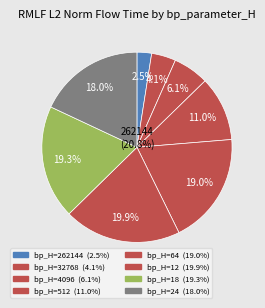

Approximately how many times larger is the value at 18 compared to 32768?

4.7